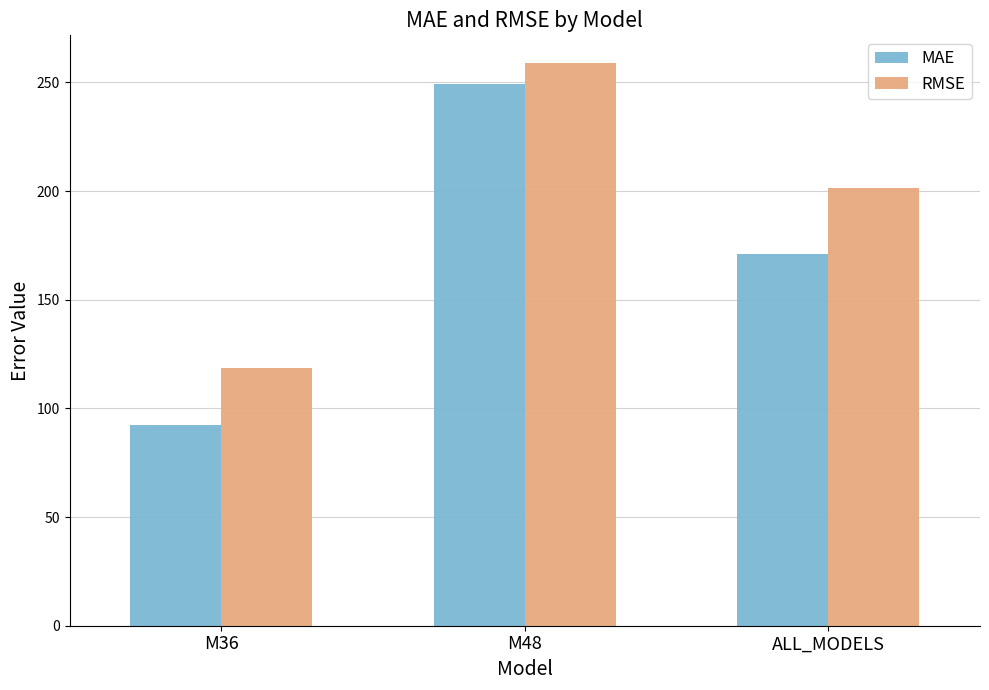

Which label corresponds to the largest value in the chart?

M48